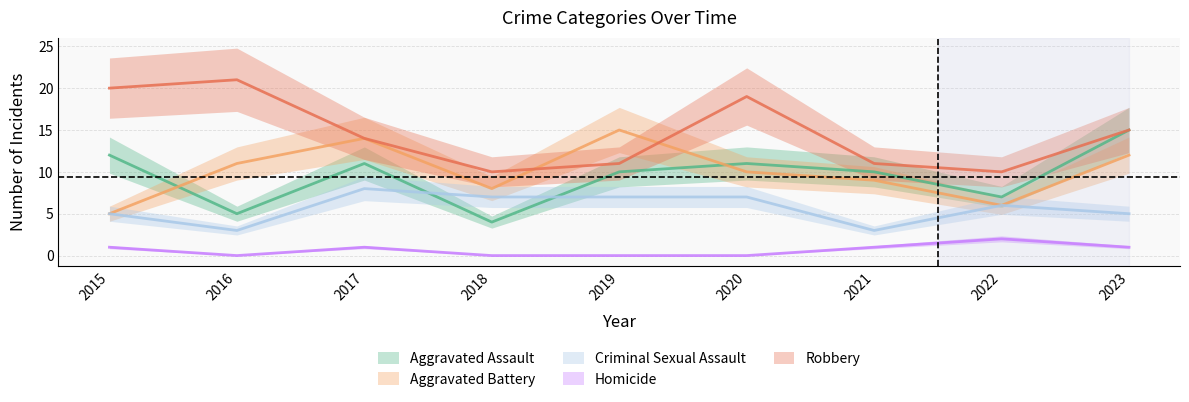

Is the value of Aggravated Assault at 2015 greater than the value of Robbery at 2016?

No